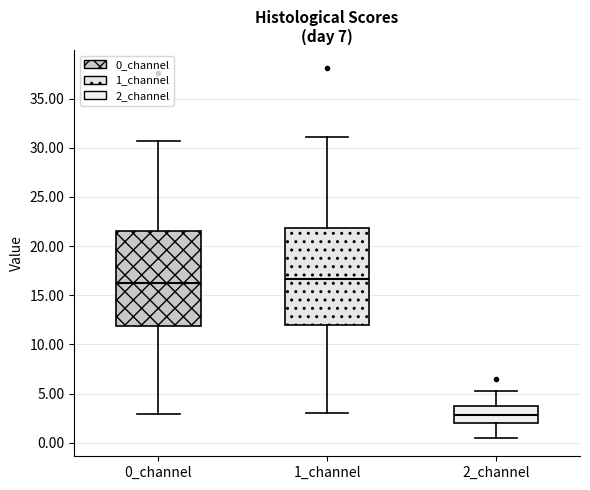

Reading left to right, read every box against the y-axis: the position of its median line, the range the box covers, and the ends of its whiskers. The values are not printed on the chart, so give them approximately, as read against the axis.

0_channel: median 16.5, box 12.0 to 21.5, whiskers 3.0 to 30.5
1_channel: median 16.5, box 12.0 to 22.0, whiskers 3.0 to 31.0
2_channel: median 3.0, box 2.0 to 3.5, whiskers 0.5 to 5.5